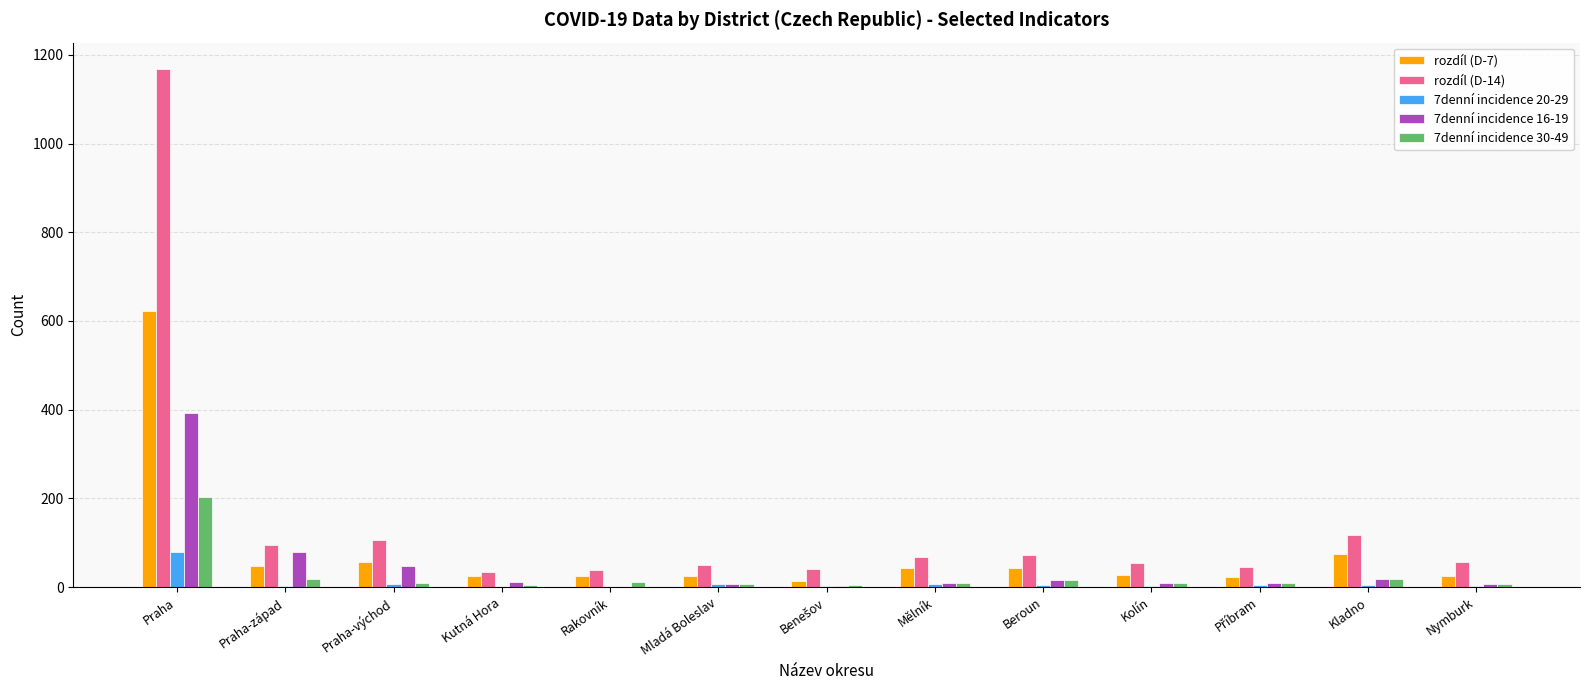

Is the value of rozdíl (D-7) at Mladá Boleslav greater than the value of rozdíl (D-14) at Nymburk?

No